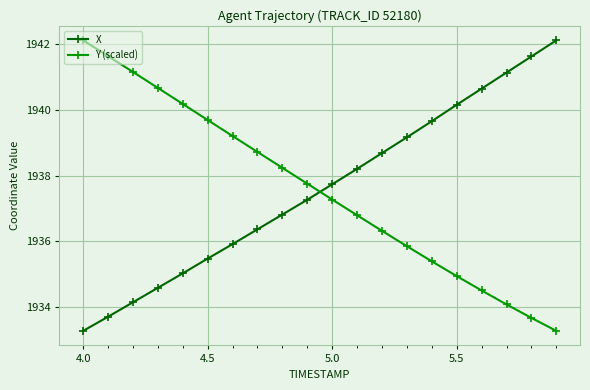

What is the smallest value displayed?

1933.3